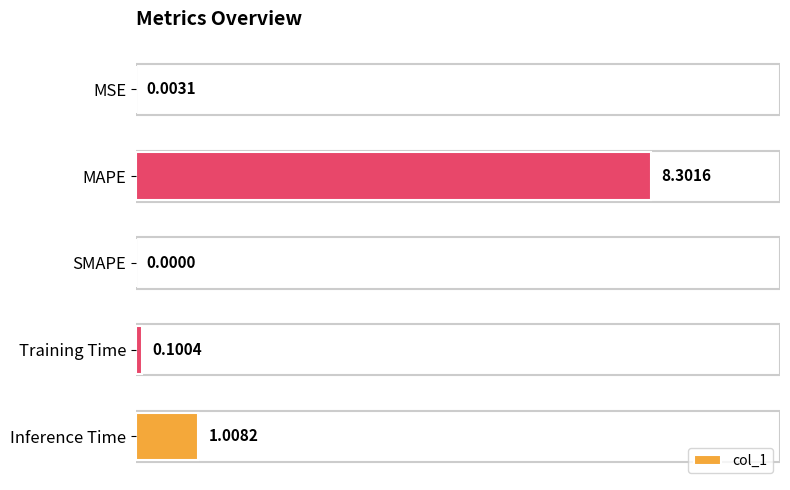

What is the change in value from Training Time to Inference Time?

+0.9